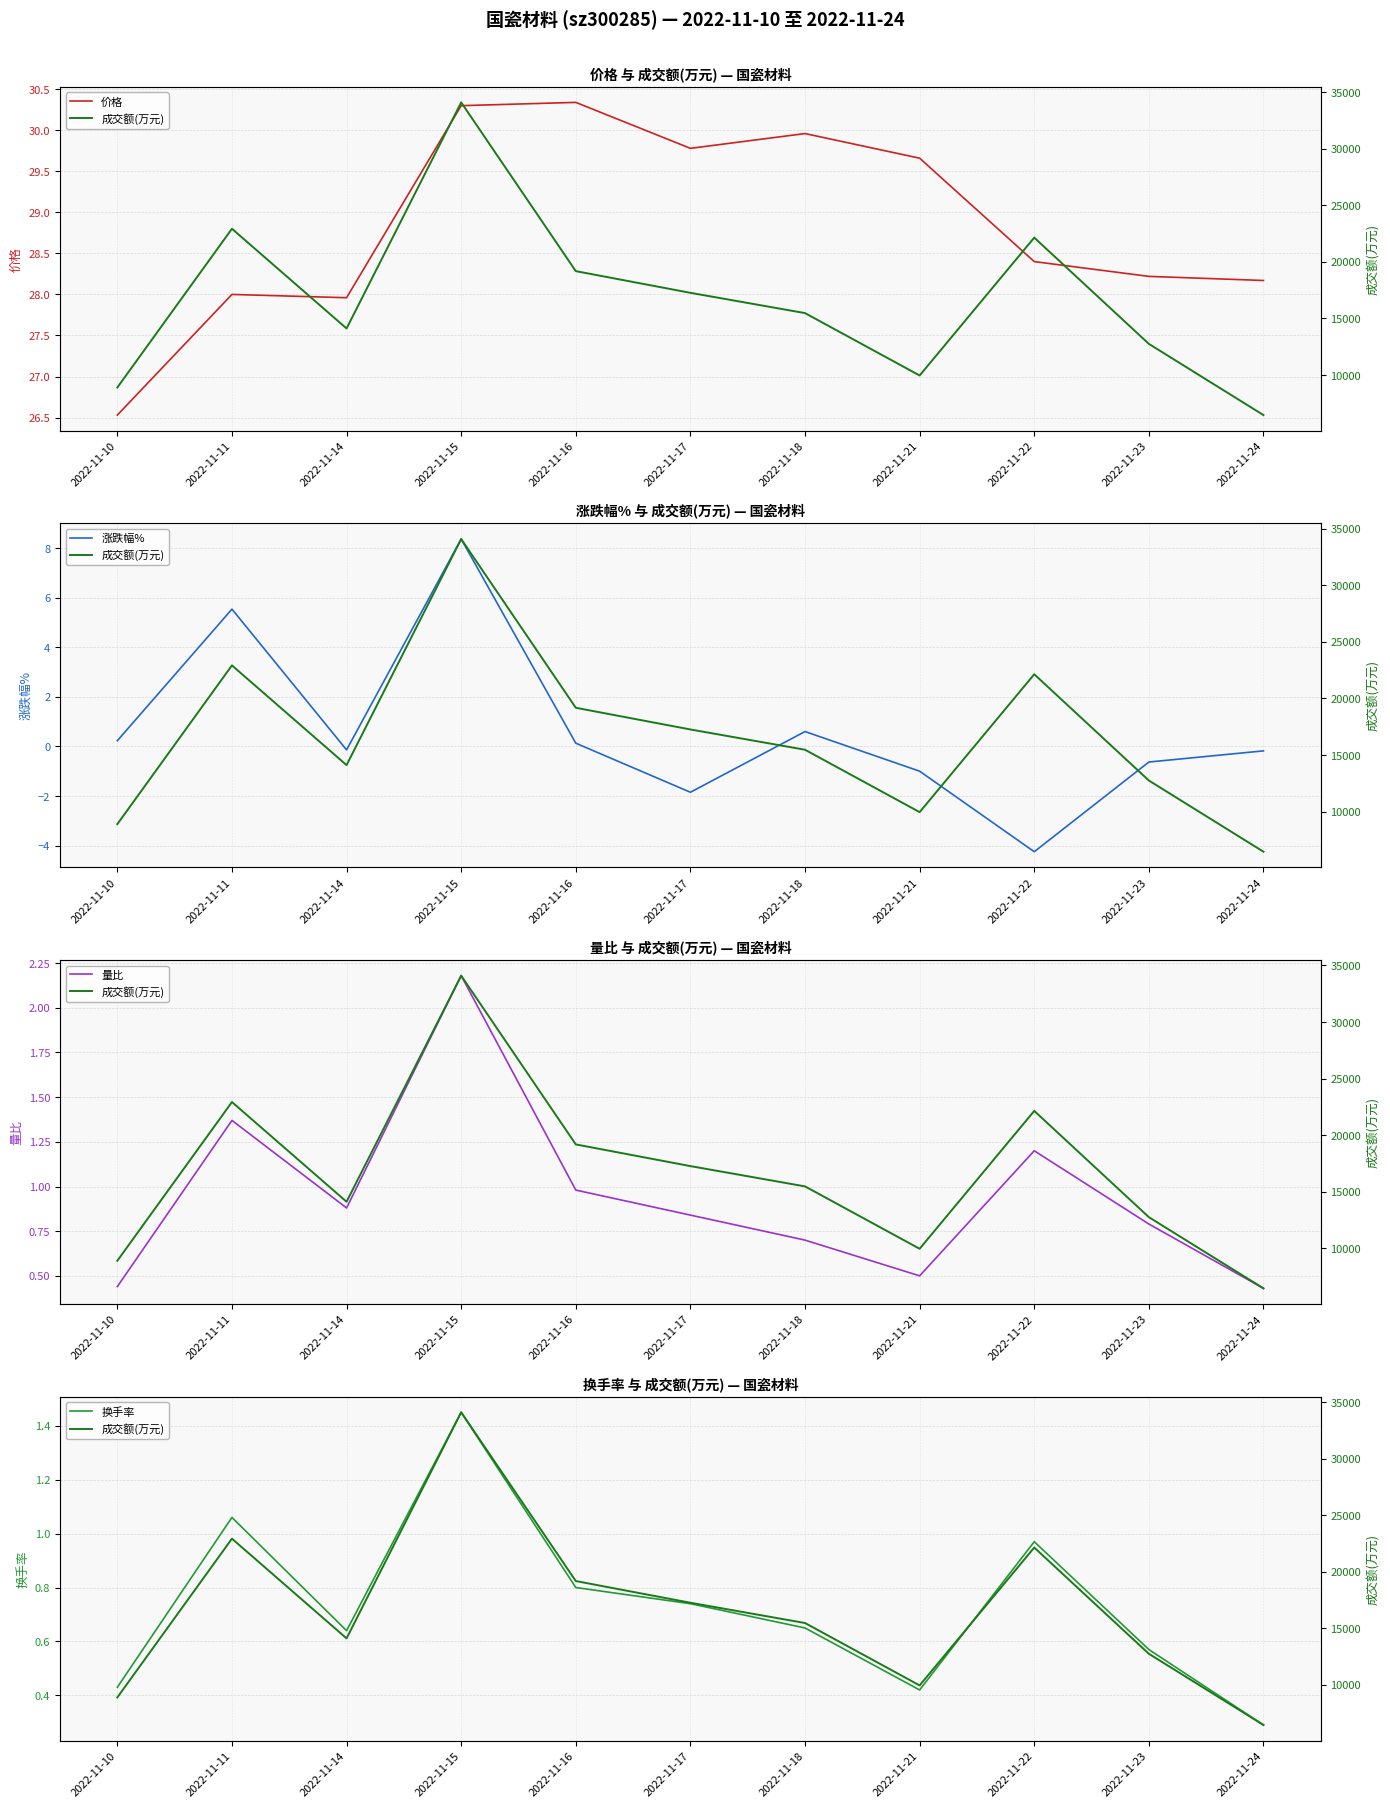

Reading left to right, transcribe all the data shown in this chart.

价格: 26.5	28.0	28.0	30.3	30.3	29.8	30.0	29.7	28.4	28.2	28.2
涨跌幅%: 0.2	5.5	-0.1	8.4	0.1	-1.9	0.6	-1.0	-4.2	-0.6	-0.2
量比: 0.4	1.4	0.9	2.2	1.0	0.8	0.7	0.5	1.2	0.8	0.4
换手率: 0.4	1.1	0.6	1.4	0.8	0.7	0.7	0.4	1.0	0.6	0.3
成交额(万元): 8888.0	22922.0	14106.0	34095.0	19175.0	17257.0	15464.0	9948.0	22138.0	12743.0	6448.0